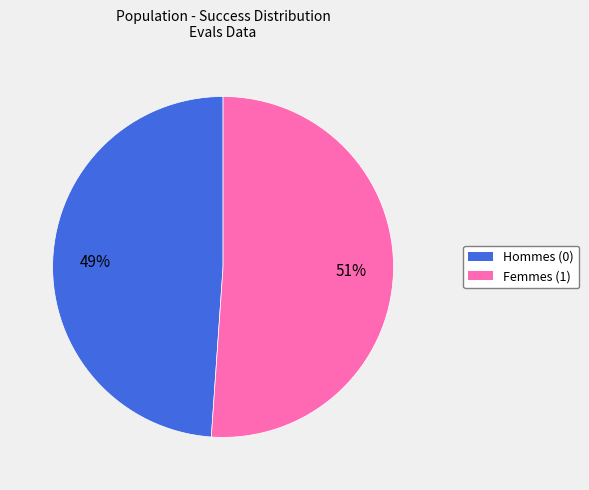

How many slices are in this pie chart?

2